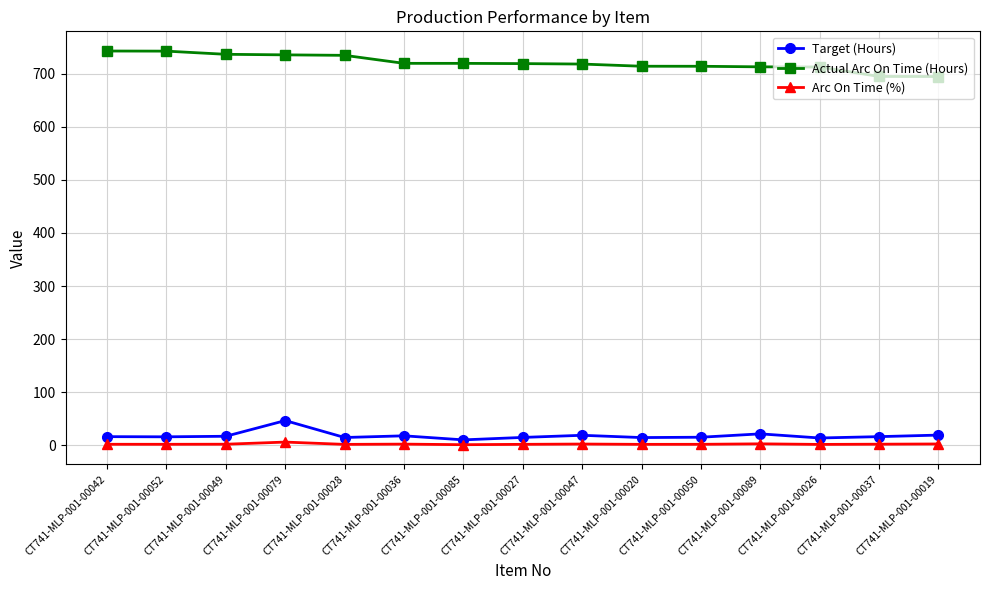

Which category has the highest value in the Target (Hours) series?

CT741-MLP-001-00079